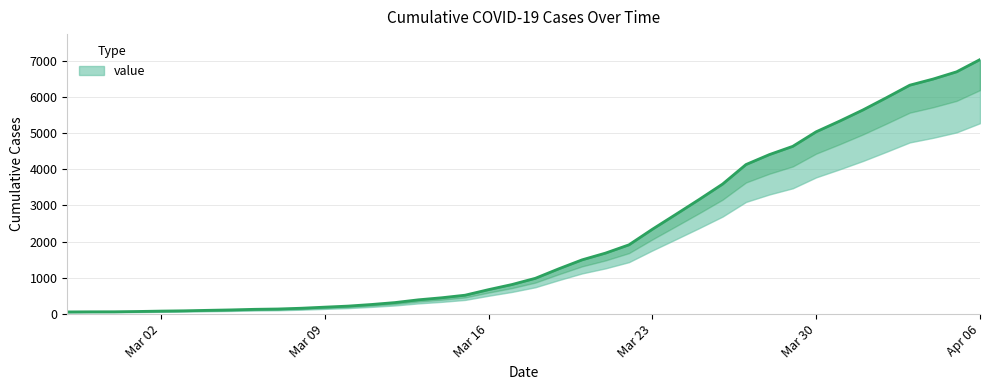

What is the smallest value displayed?

61